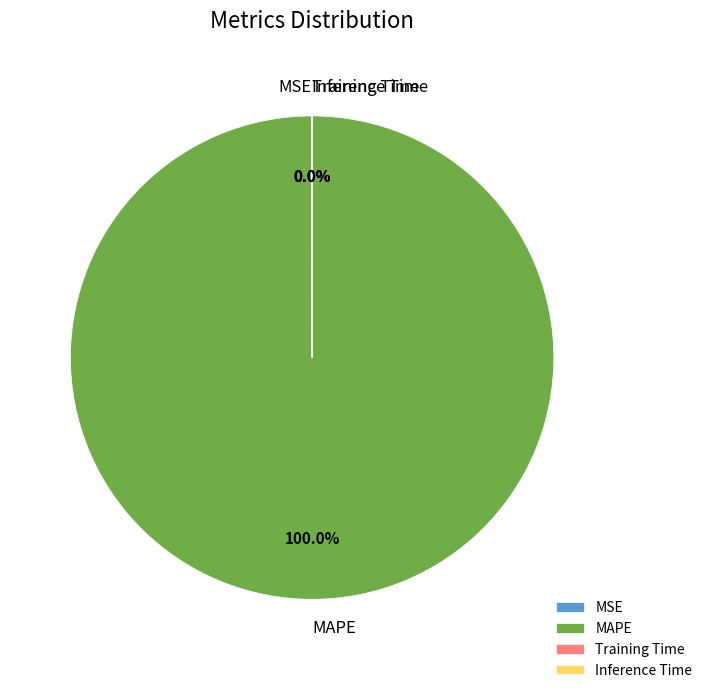

Which slice represents more than half of the pie?

MAPE